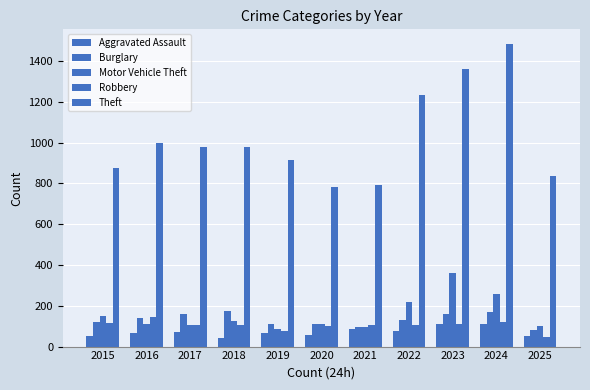

The Burglary series shows 72 at 2024. True or false?

False